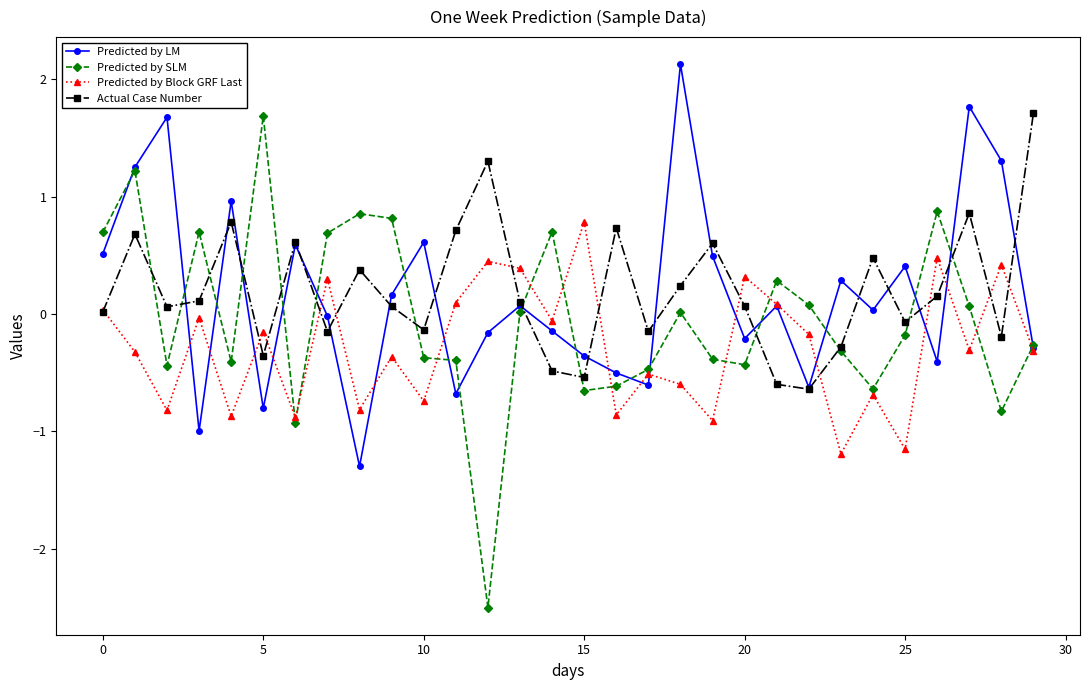

True or false: Predicted by LM has more than 1 points higher than both neighbors.

True